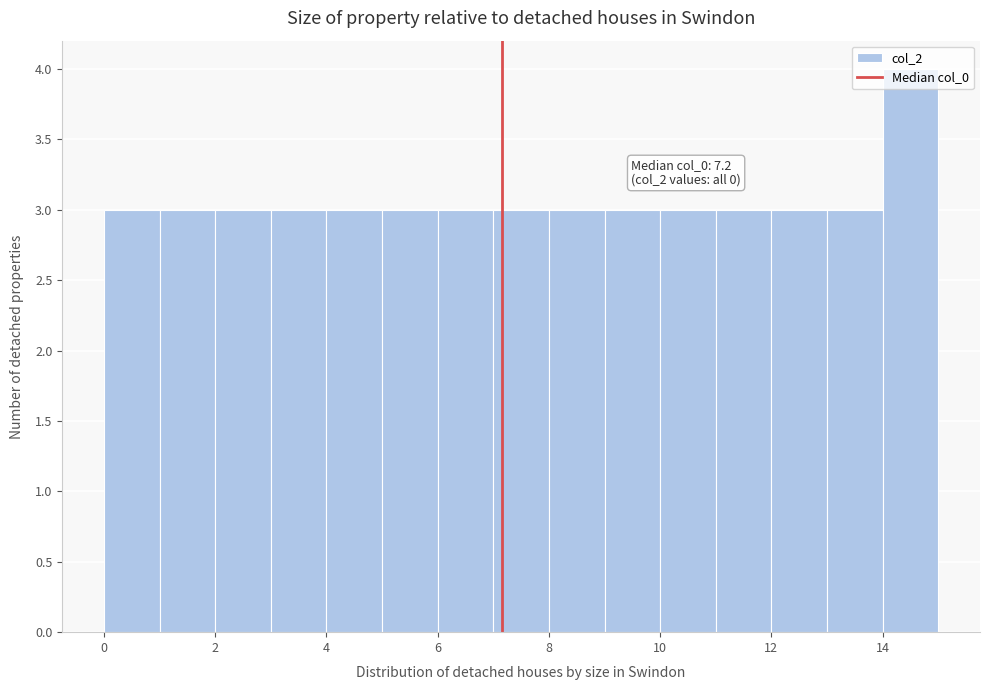

Which range on the x-axis has the tallest bar?

14 to 15